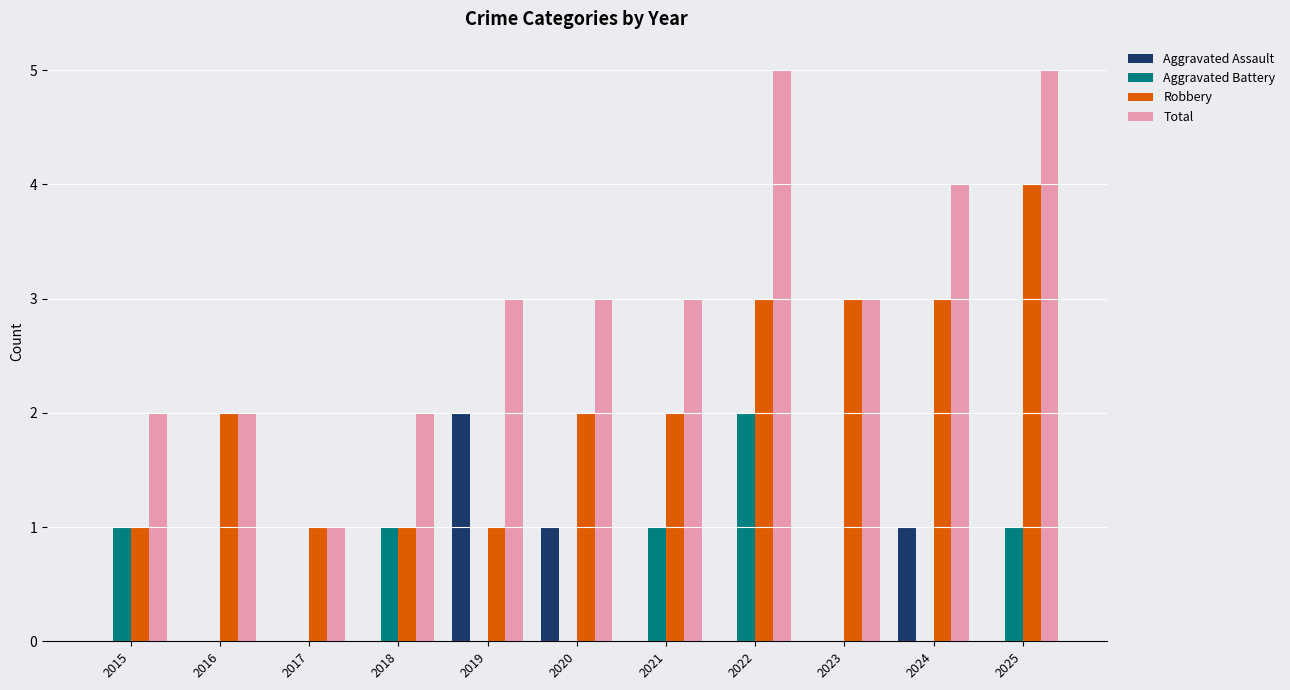

Is it true that Robbery equals 3 at 2023?

True